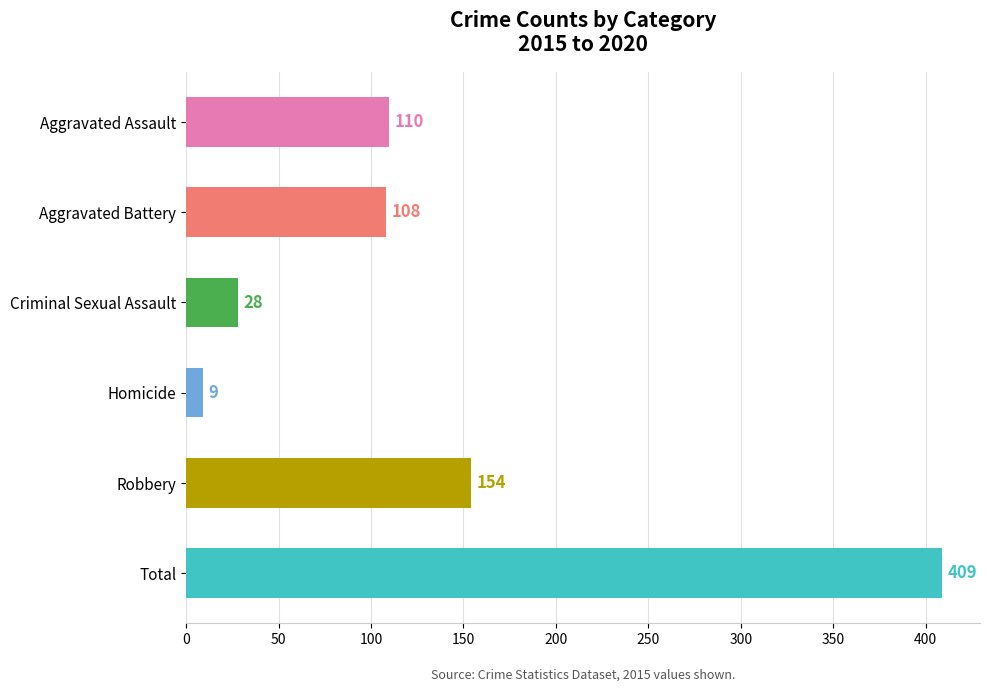

What is the label of the 2nd bar from the top?

Aggravated Battery